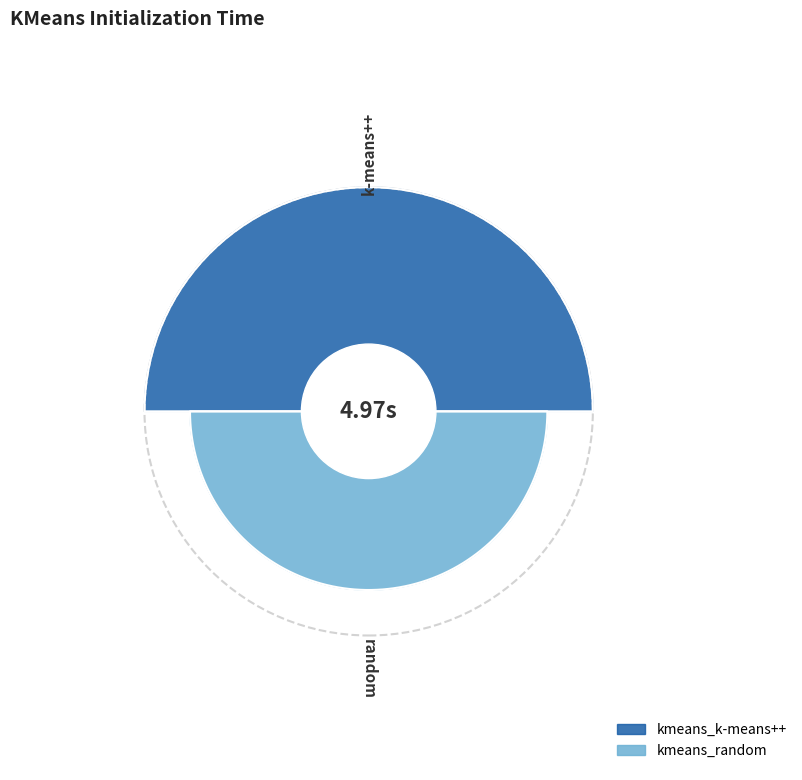

True or false: kmeans_k-means++ accounts for 56% of the total.

True